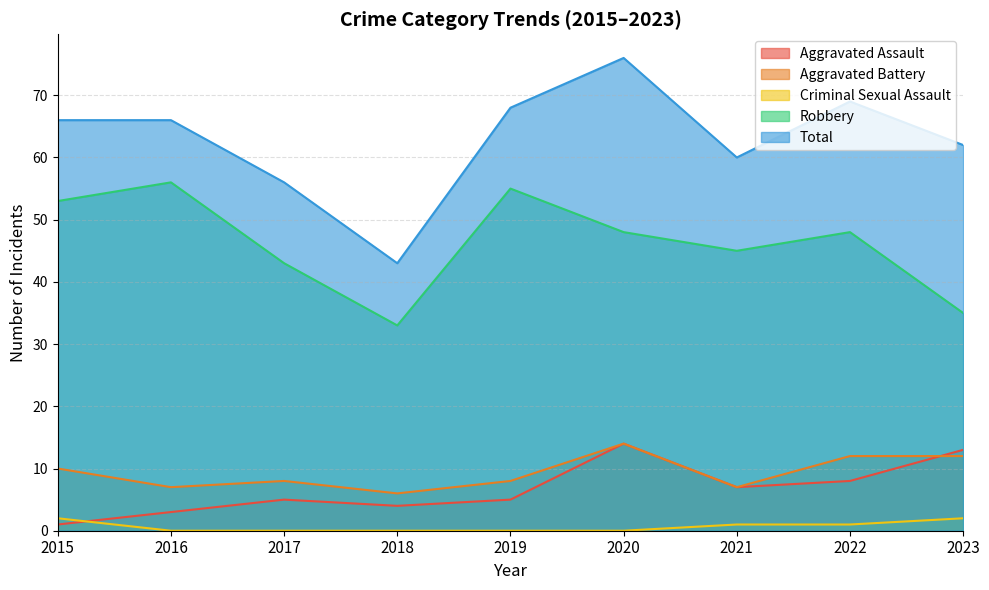

At which category is the sum across all series the highest?

2020